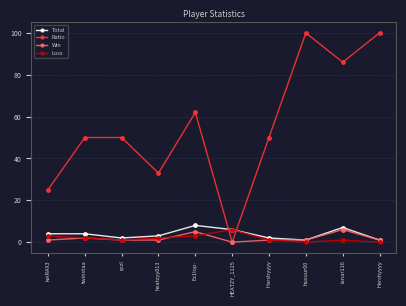

True or false: Total and Ratio cross at least once.

True